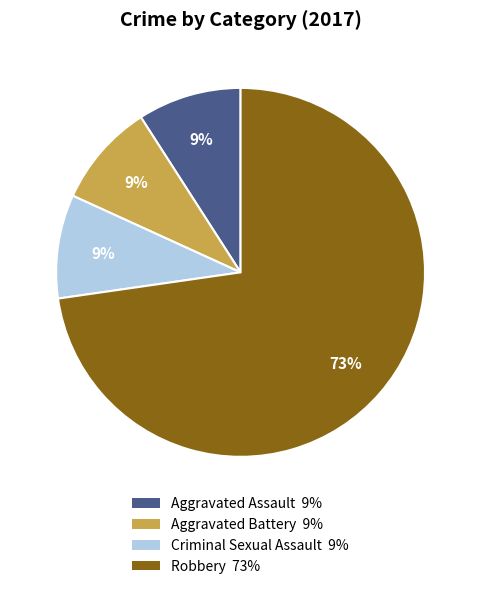

To the nearest percent, what portion does Aggravated Battery represent?

9%